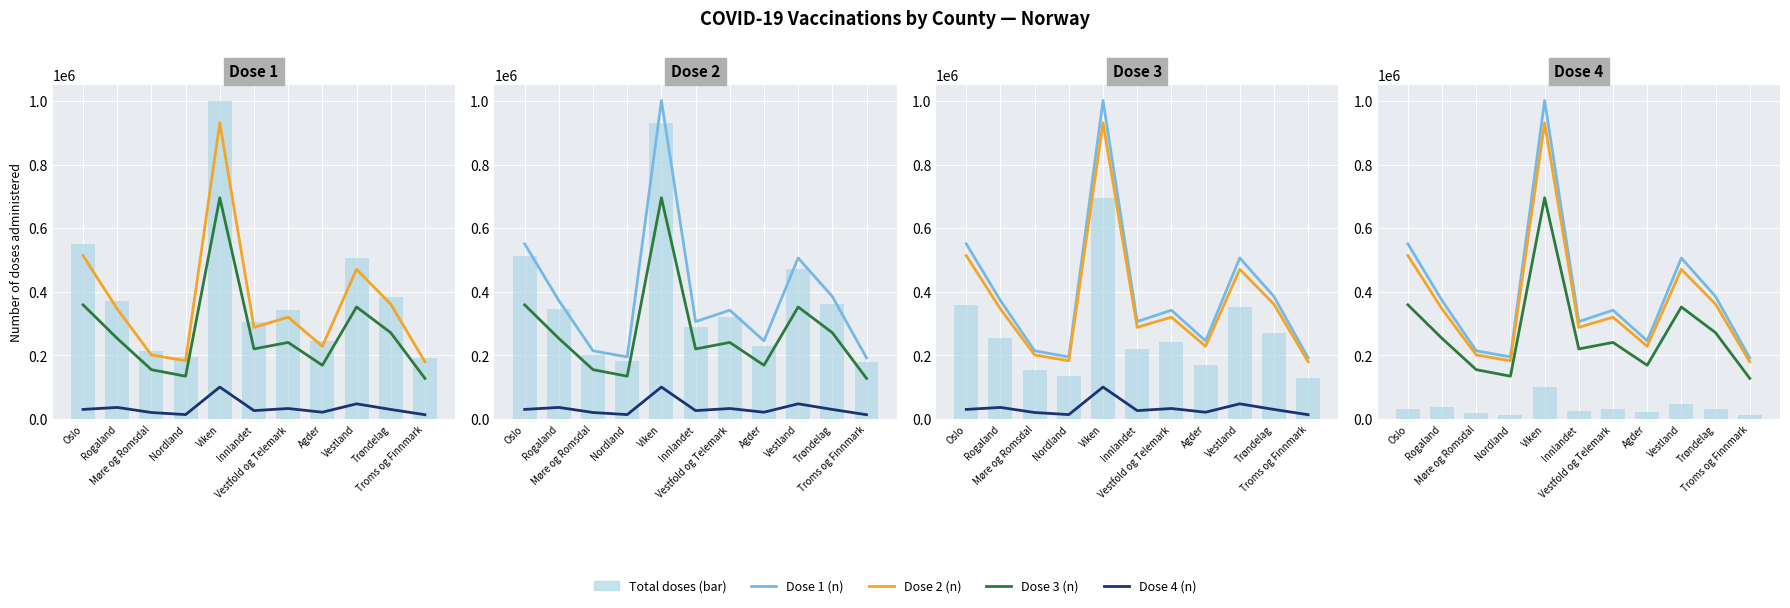

List the series in order of their peak value, lowest first.

Dose 4 (n), Total doses (bar), Dose 3 (n), Dose 2 (n), Dose 1 (n)